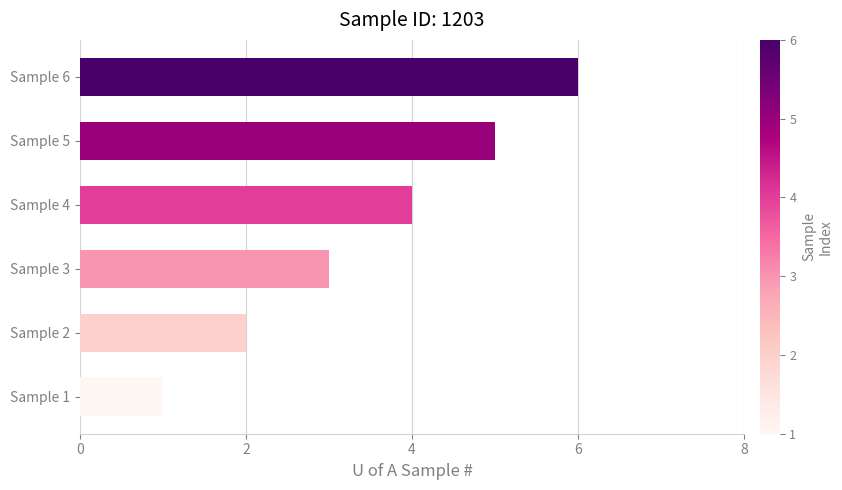

List the labels in order of value, largest first.

Sample 6, Sample 5, Sample 4, Sample 3, Sample 2, Sample 1